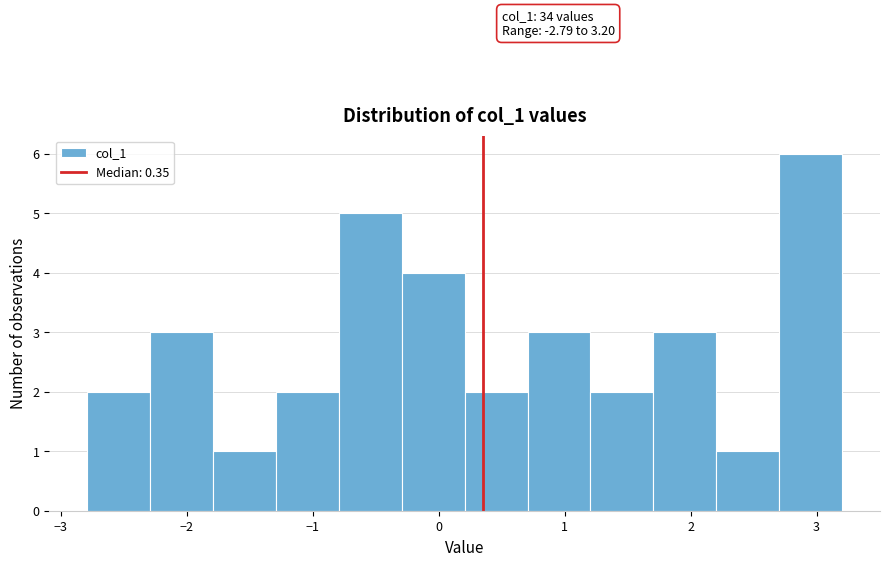

Which range on the x-axis has the tallest bar?

2.7 to 3.2